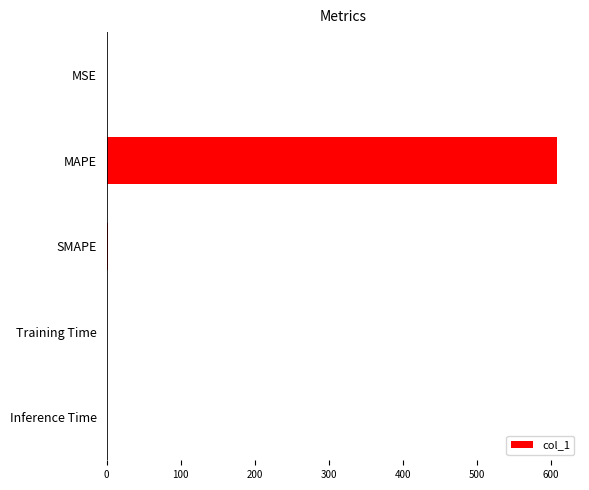

What is the greatest value displayed?

609.4